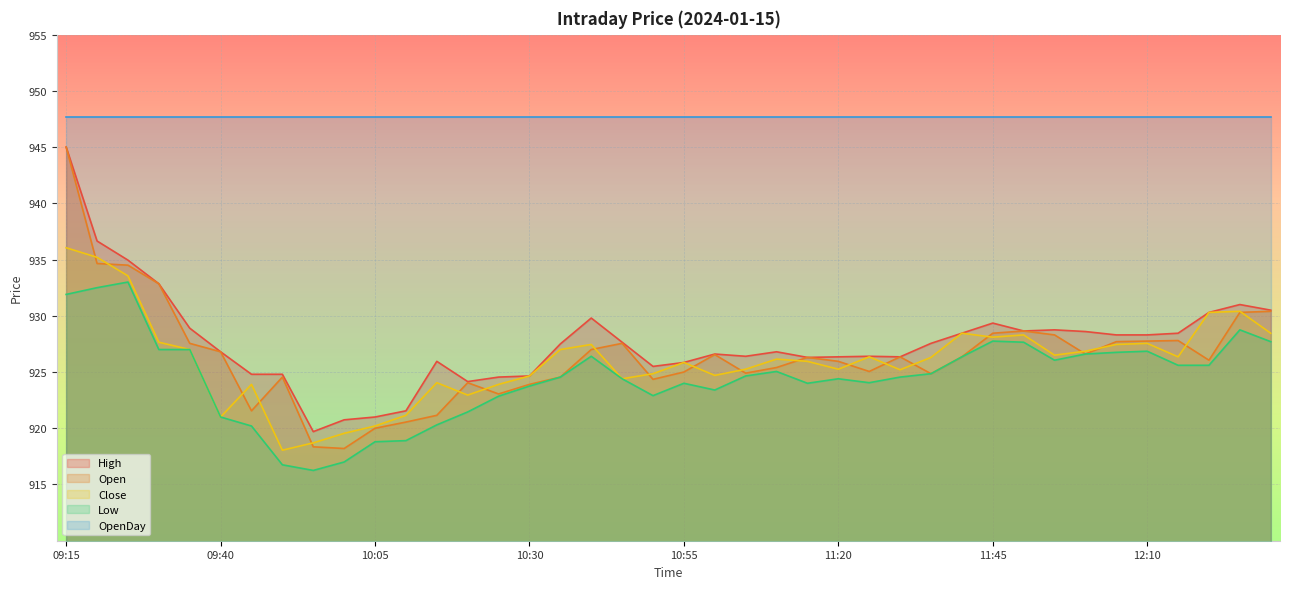

Between 10:35 and 09:20, which is larger?

09:20